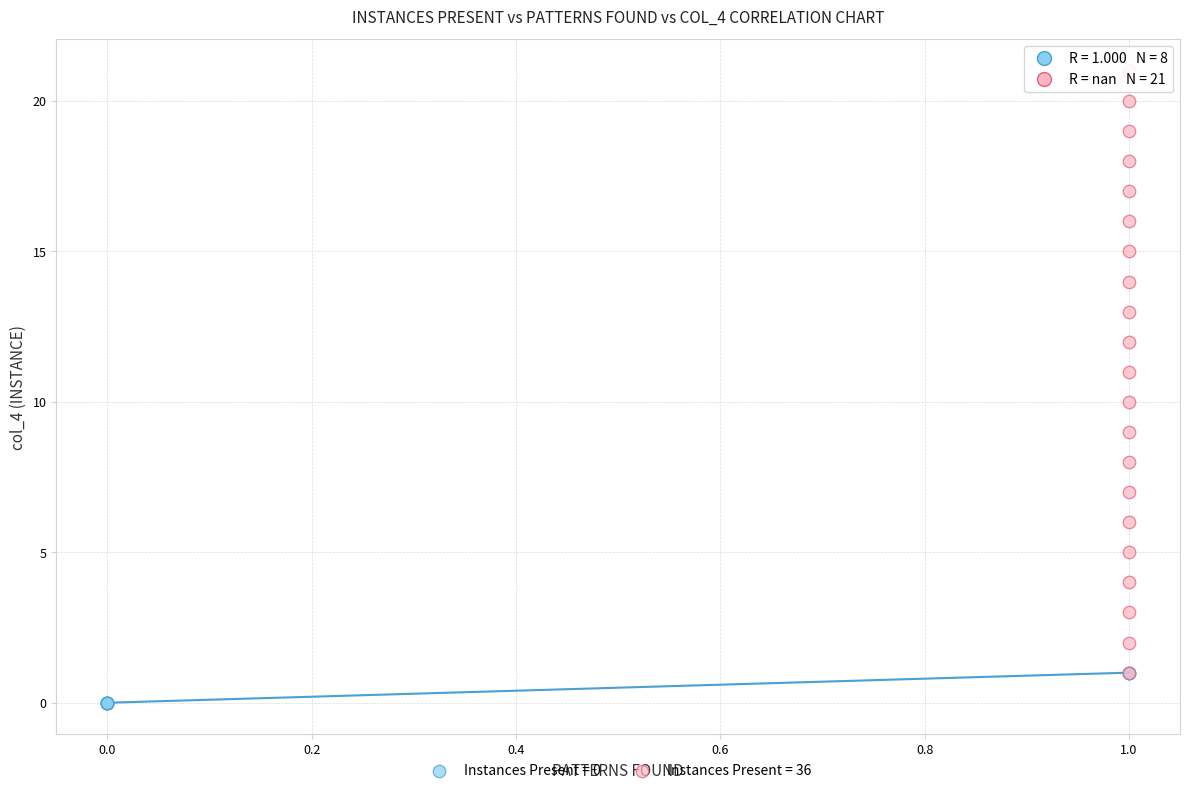

Which series has the widest spread of Y values?

Instances Present = 36